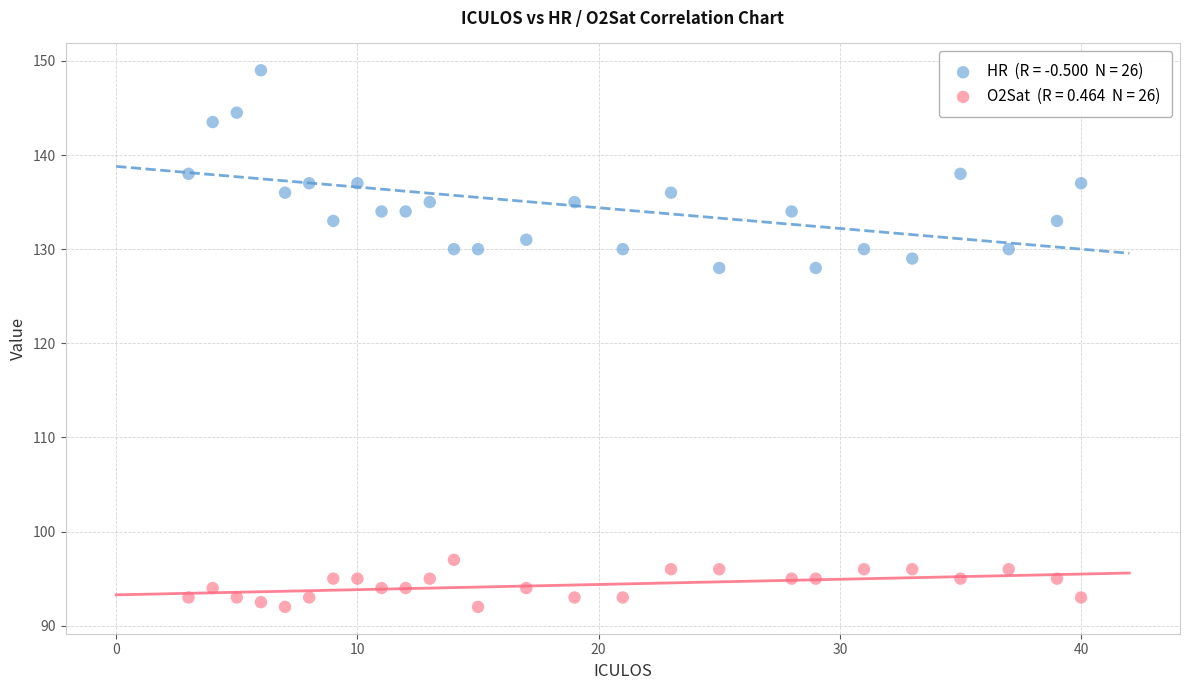

Across all data points, what is the range of Y values (max minus min)?

57.0